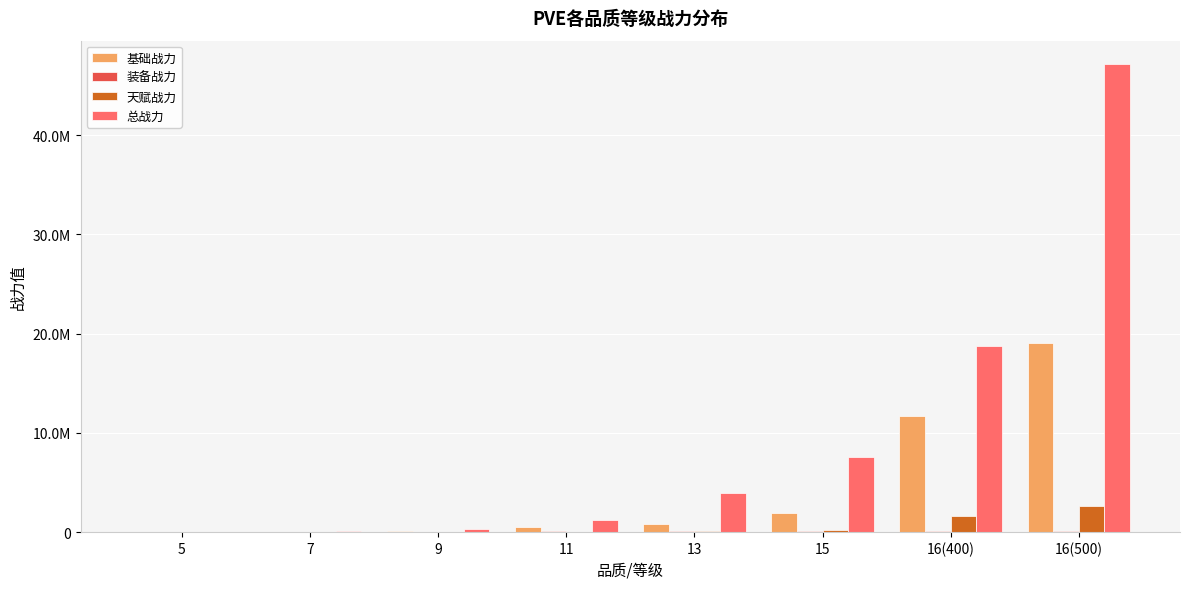

Does the chart contain stacked bars?

No